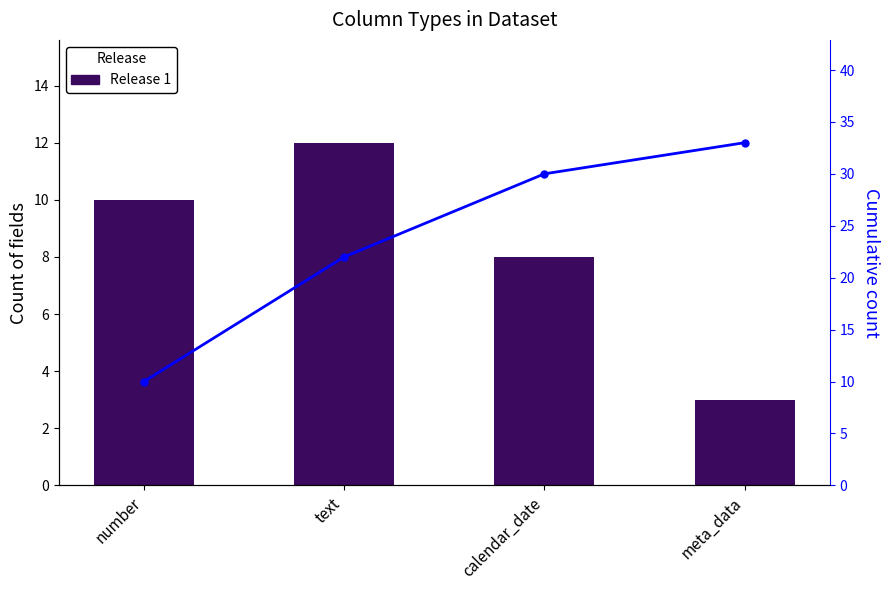

The value of Release 1 at meta_data is 3. True or false?

True